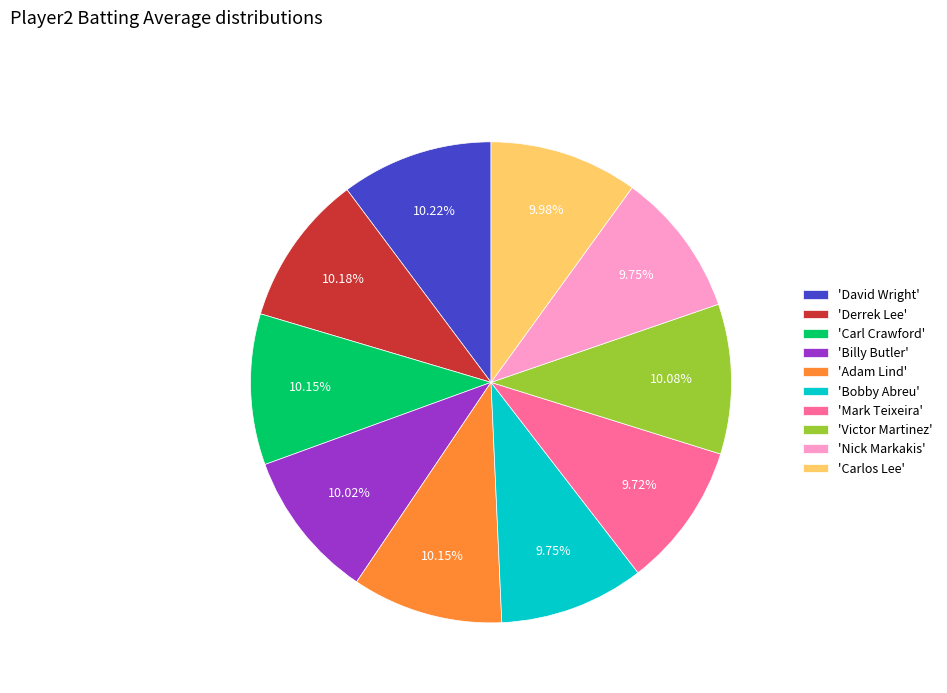

Is there a majority slice in this chart?

No